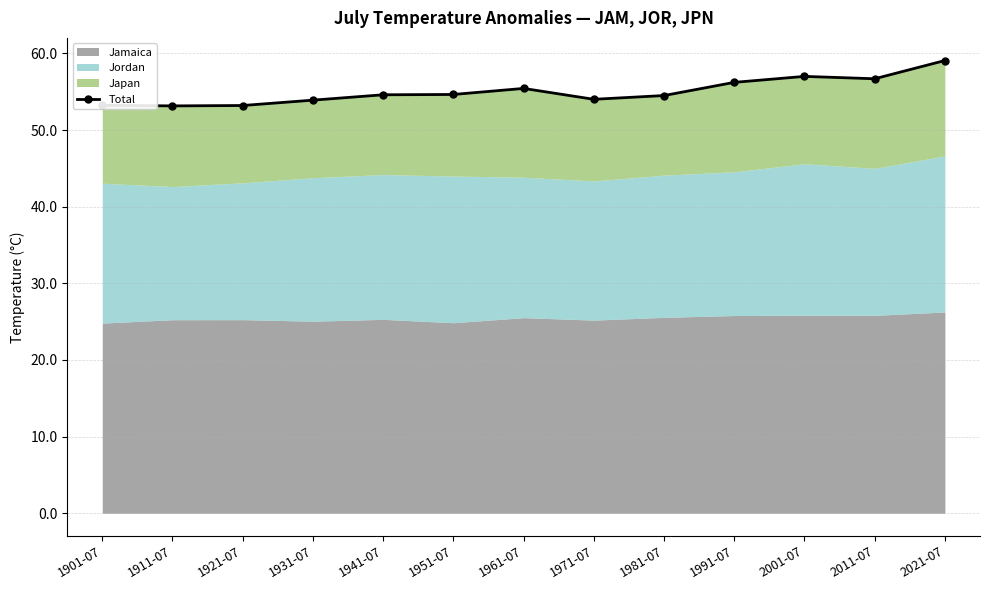

Which has a higher value, 1931-07 or 1971-07?

1971-07